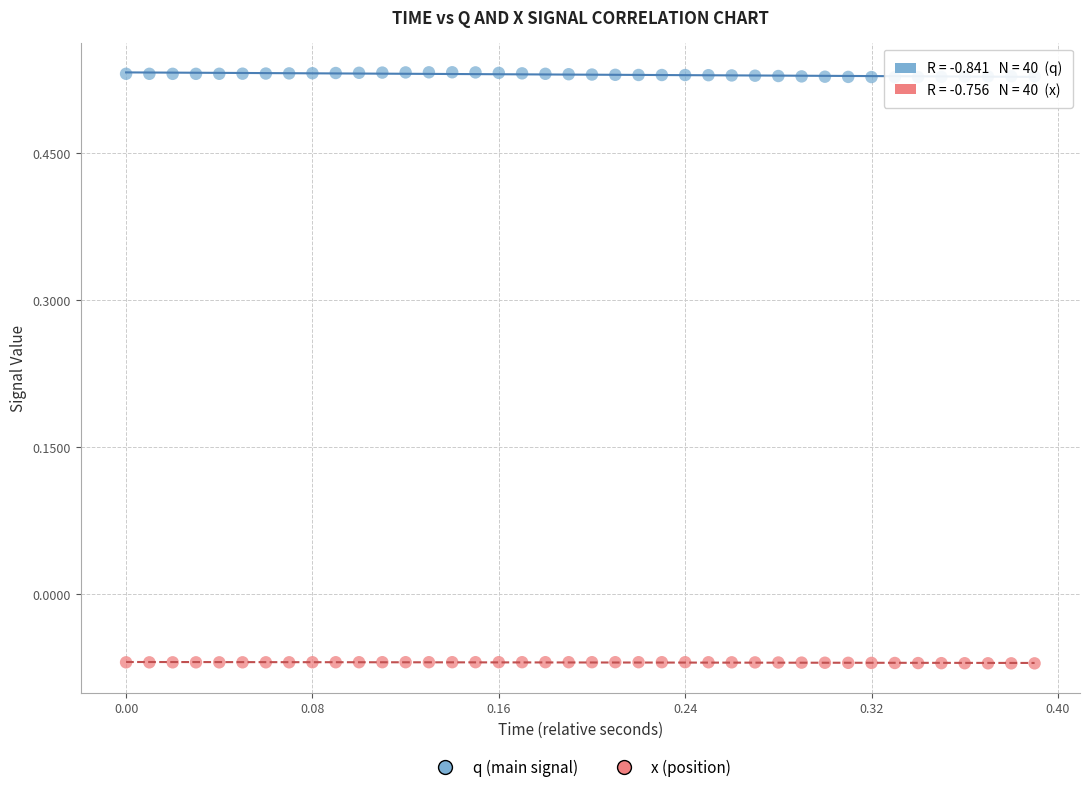

Which series contains the highest Y value?

q (main signal)